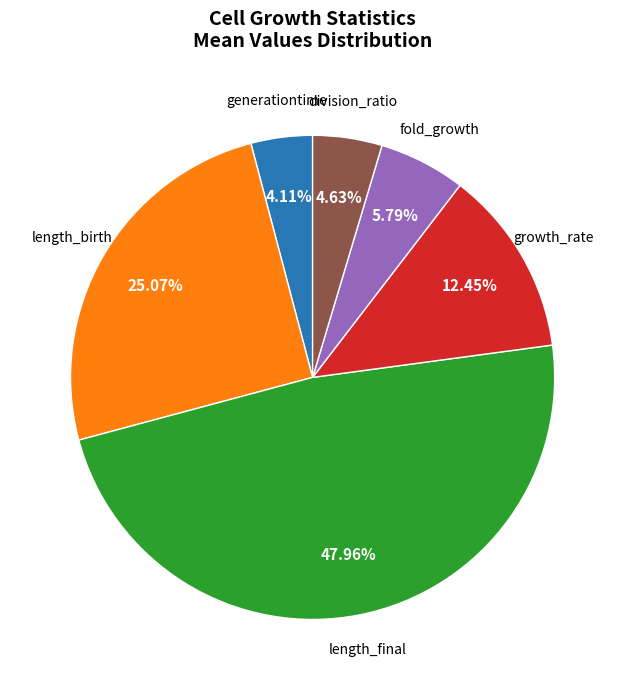

Is there a majority slice in this chart?

No